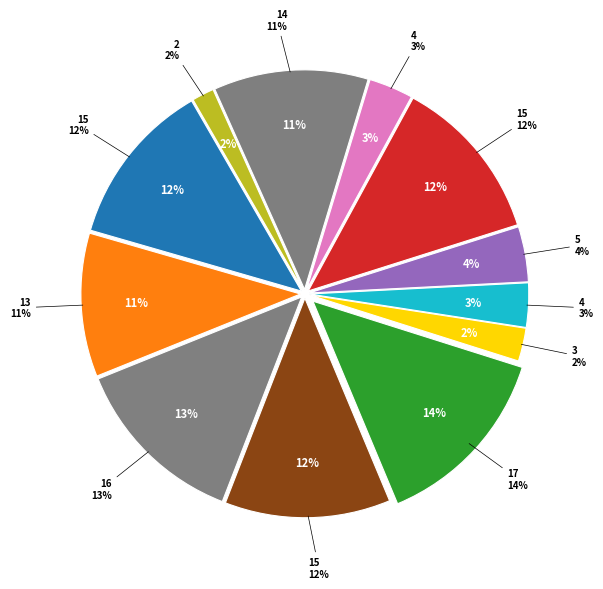

Which category has the smallest portion of the pie?

2